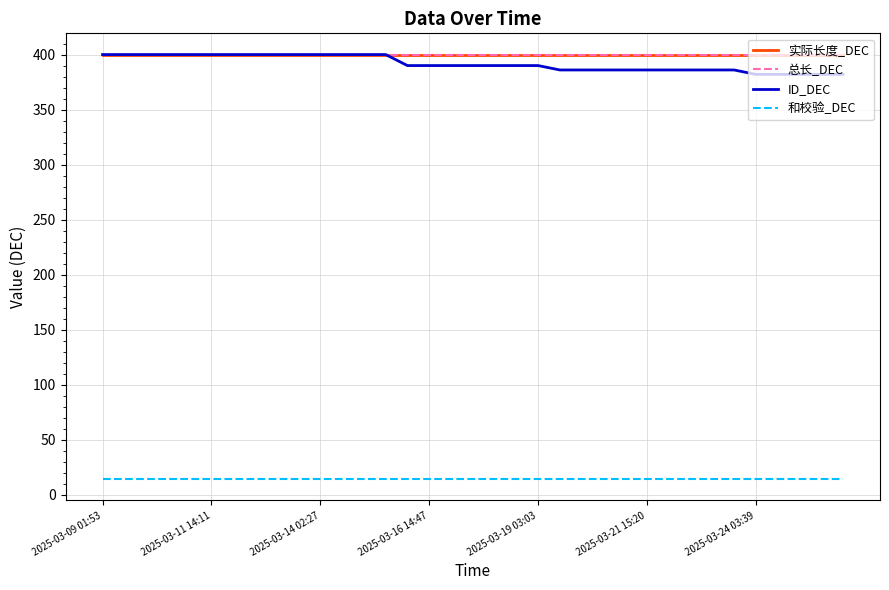

How many lines are shown in the chart?

4